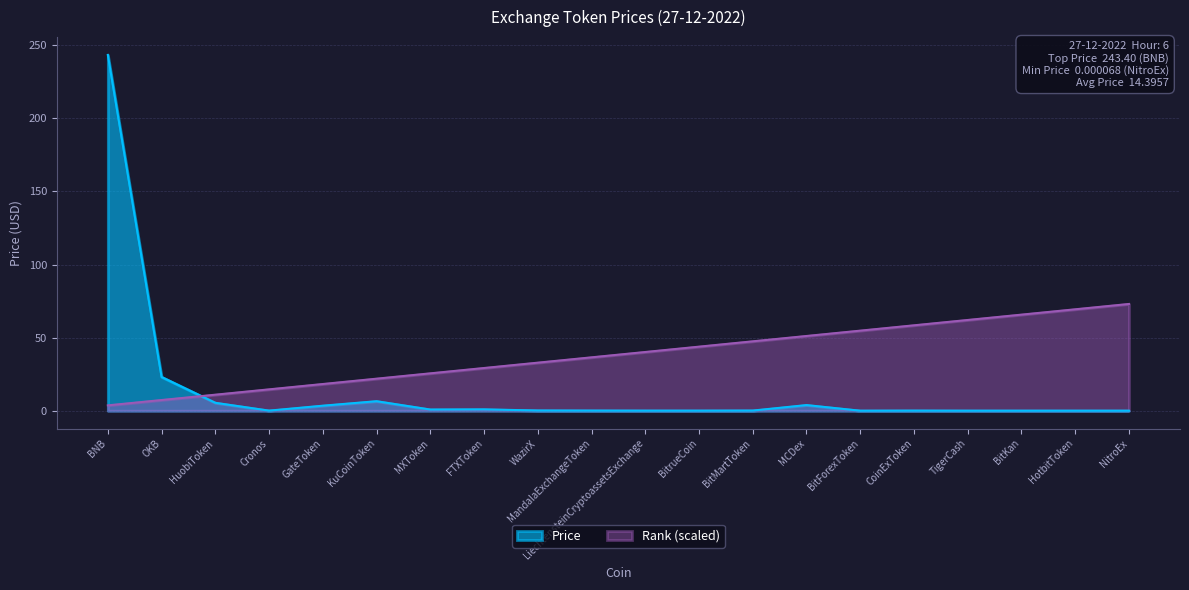

Which category has the lowest value across all series?

NitroEx